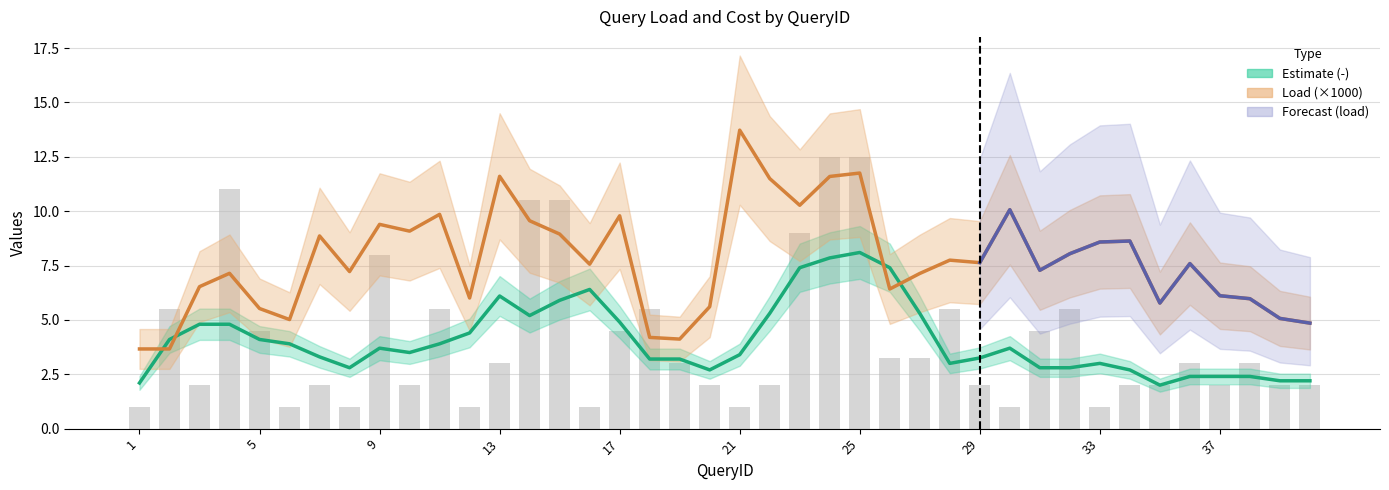

Reading right to left, transcribe all the data shown in this chart.

2.0	2.0	3.0	2.0	3.0	2.0	2.0	1.0	5.5	4.5	1.0	2.0	5.5	3.2	3.2	12.5	12.5	9.0	2.0	1.0	2.0	3.0	5.5	4.5	1.0	10.5	10.5	3.0	1.0	5.5	2.0	8.0	1.0	2.0	1.0	4.5	11.0	2.0	5.5	1.0